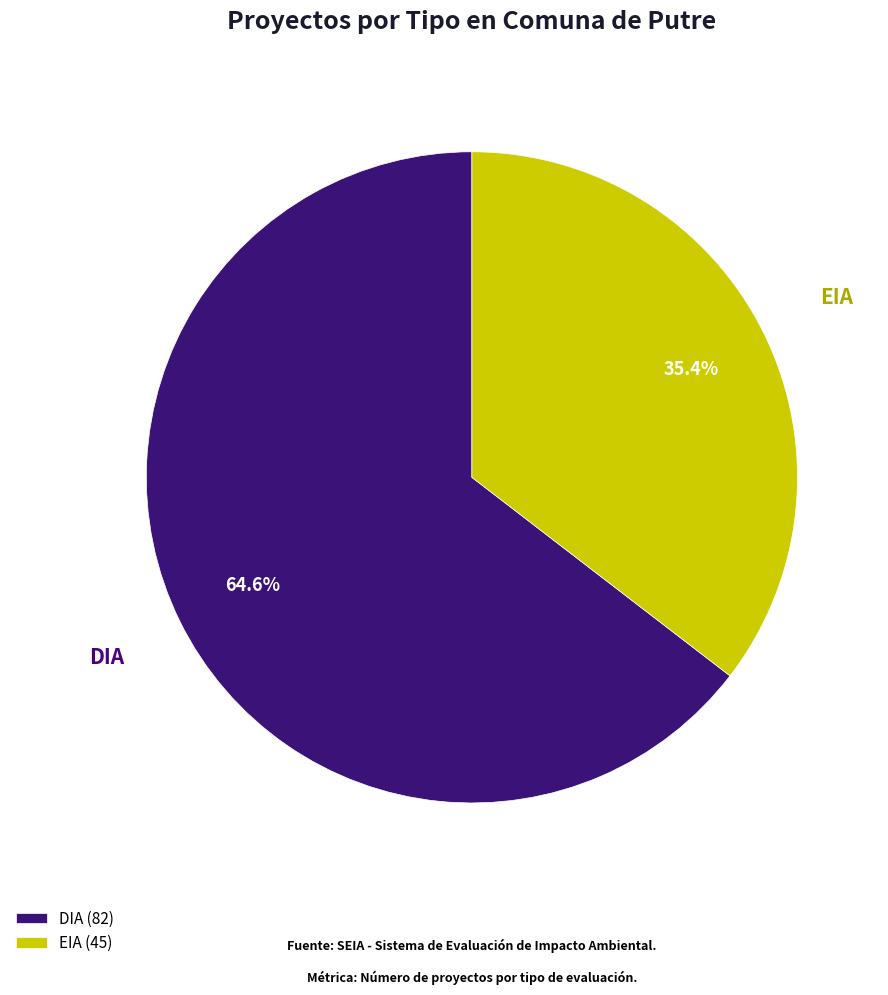

Is it true that EIA is 35% of the pie?

True